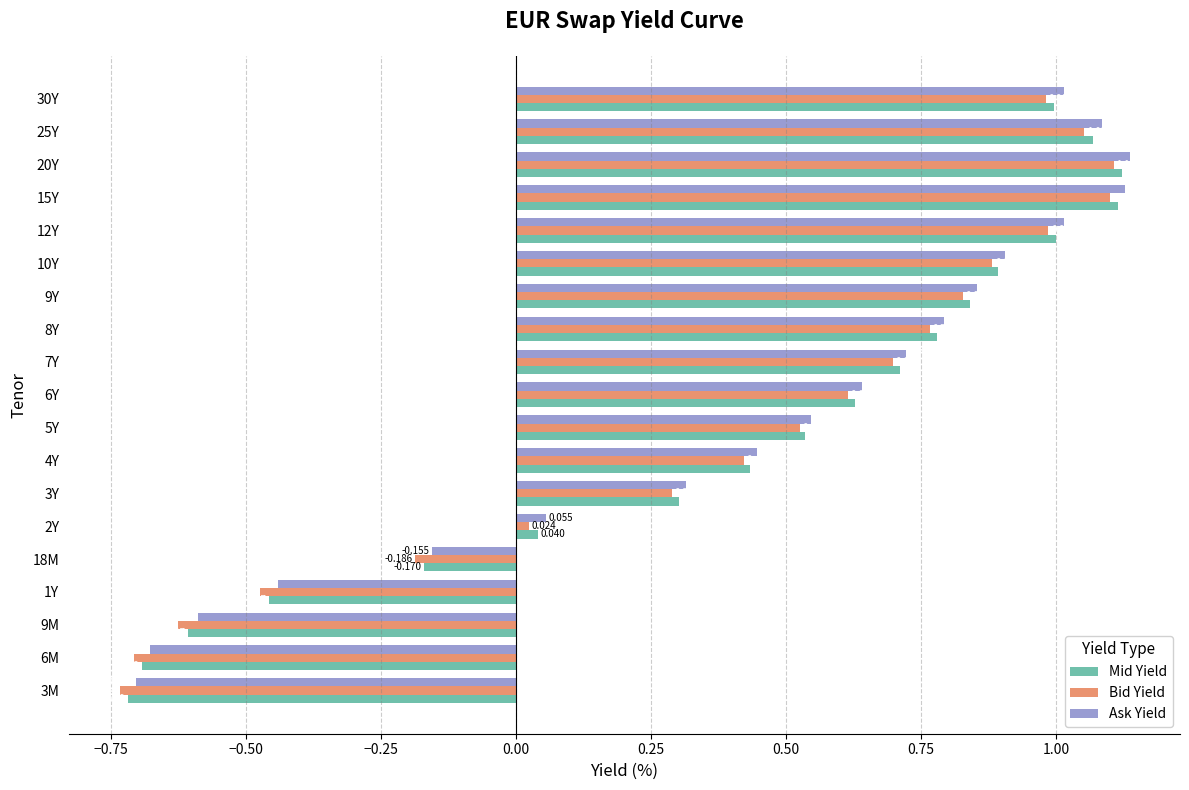

List the series in order of their overall mean, highest first.

Ask Yield, Mid Yield, Bid Yield